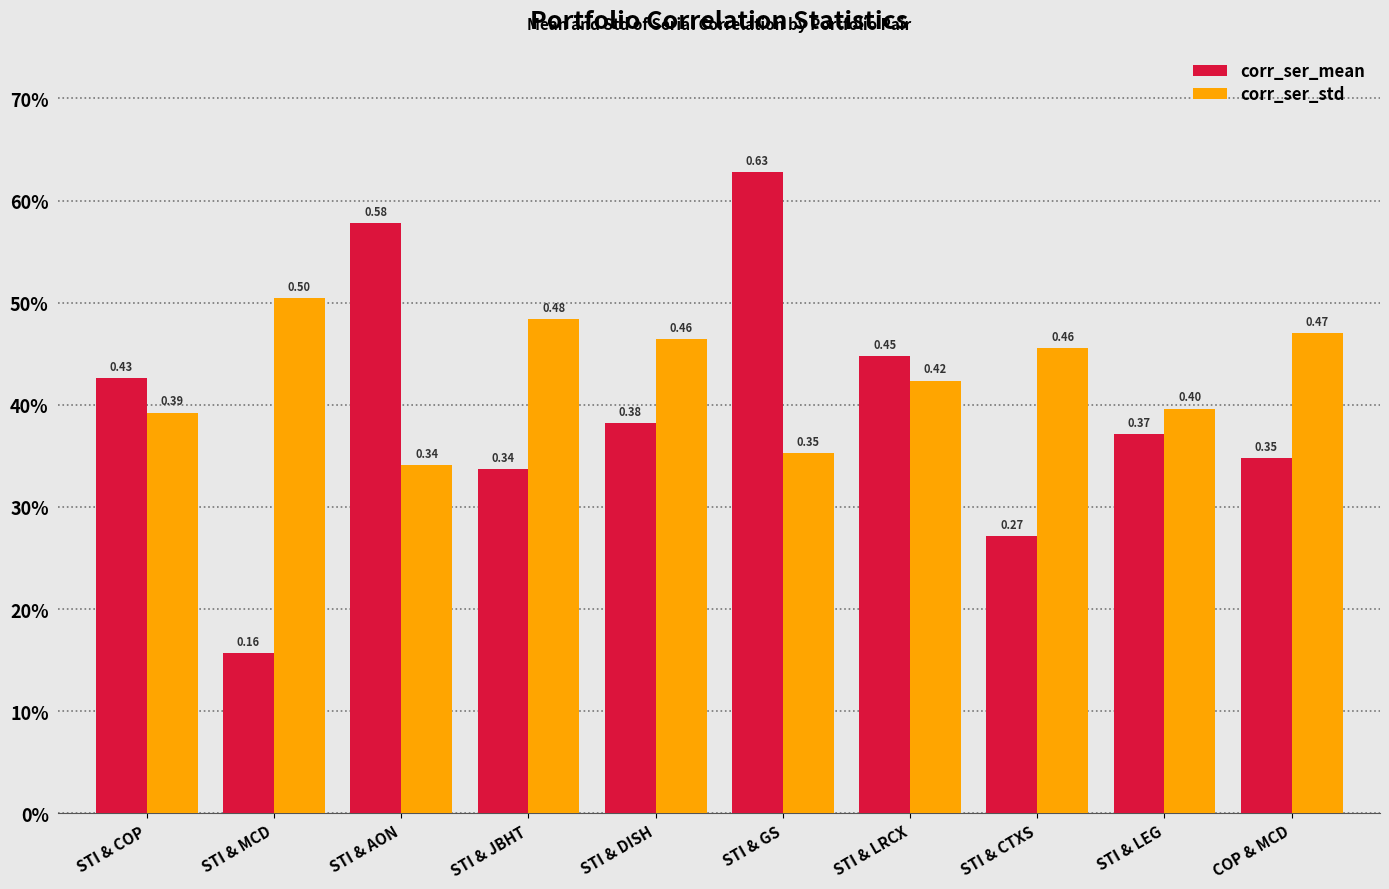

Reading left to right, list all the values displayed in this chart.

corr_ser_mean: STI & COP=0.4	STI & MCD=0.2	STI & AON=0.6	STI & JBHT=0.3	STI & DISH=0.4	STI & GS=0.6	STI & LRCX=0.4	STI & CTXS=0.3	STI & LEG=0.4	COP & MCD=0.3
corr_ser_std: STI & COP=0.4	STI & MCD=0.5	STI & AON=0.3	STI & JBHT=0.5	STI & DISH=0.5	STI & GS=0.4	STI & LRCX=0.4	STI & CTXS=0.5	STI & LEG=0.4	COP & MCD=0.5